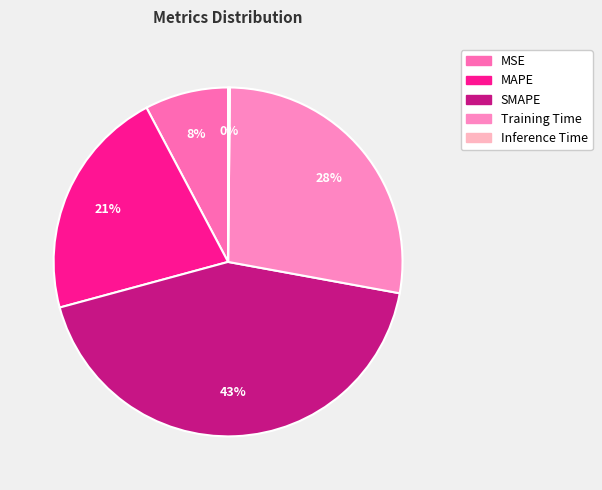

What is the change in value from MSE to Training Time?

+0.9